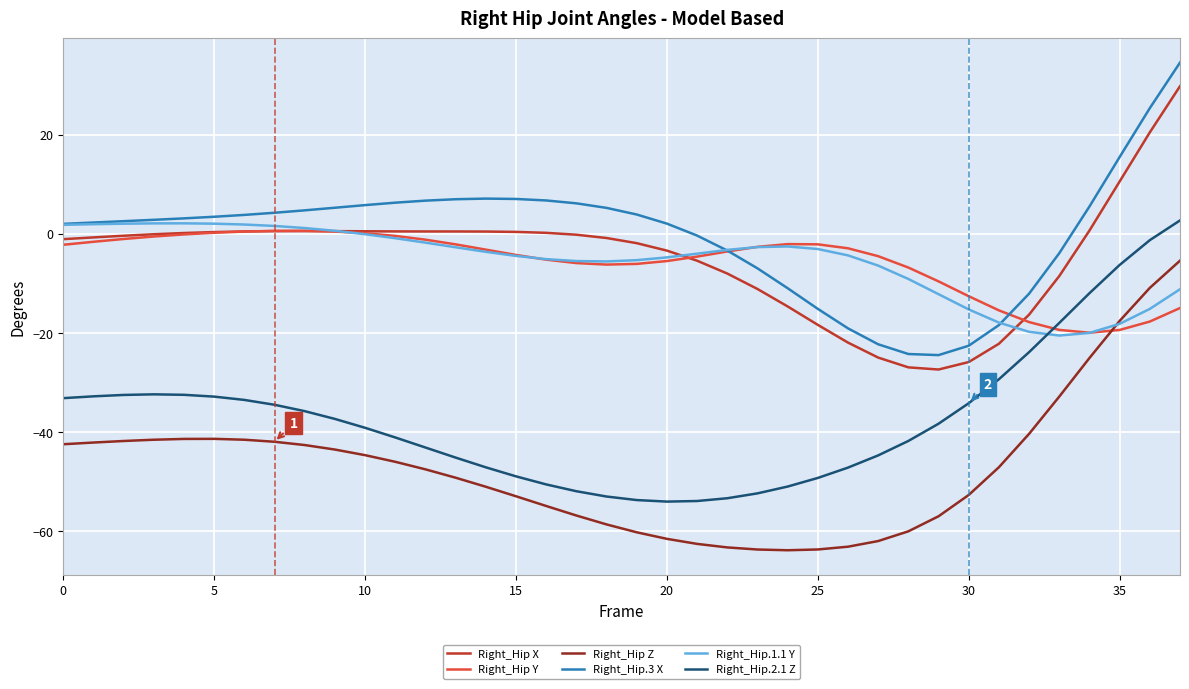

True or false: Right_Hip.3 X and Right_Hip.2.1 Z cross at least once.

False